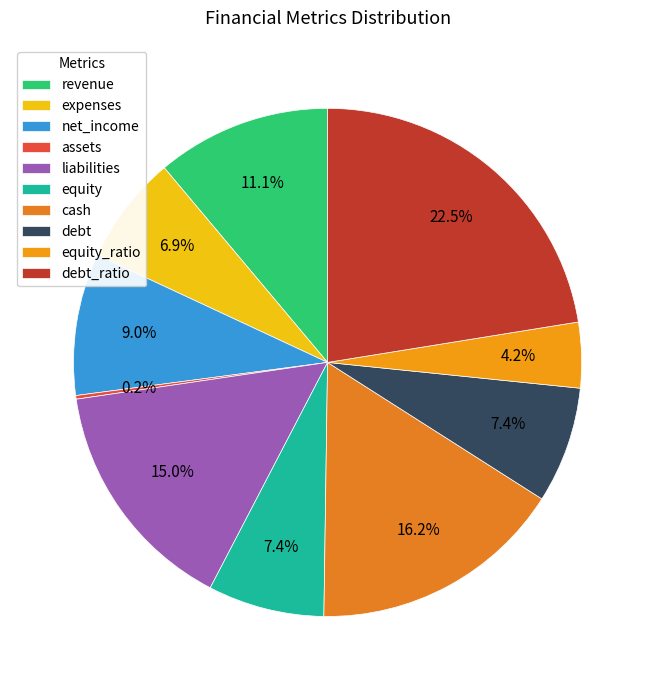

How many segments does this pie chart have?

10